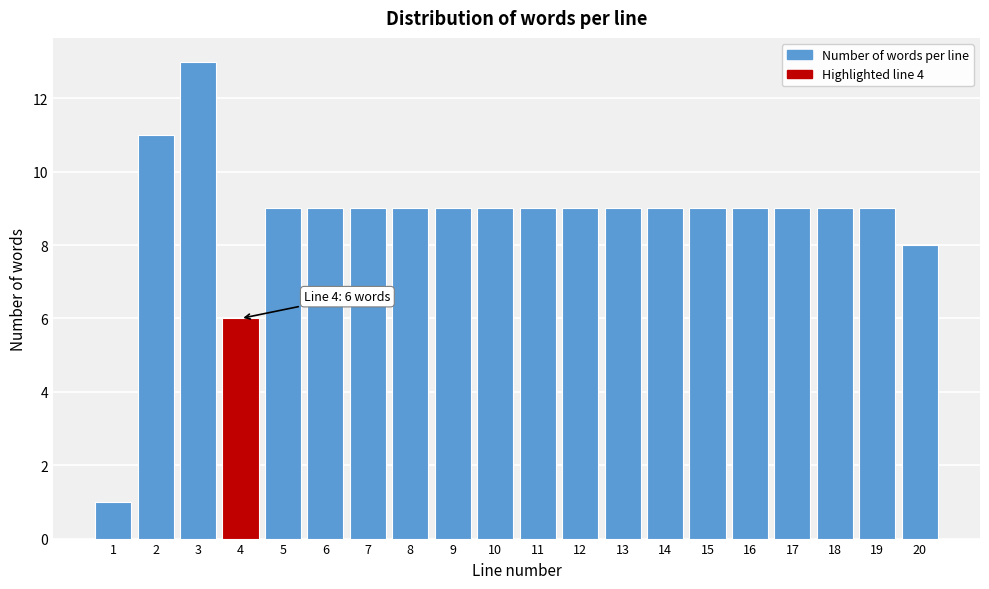

Reading right to left, transcribe all the data shown in this chart.

20=8	19=9	18=9	17=9	16=9	15=9	14=9	13=9	12=9	11=9	10=9	9=9	8=9	7=9	6=9	5=9	4=6	3=13	2=11	1=1